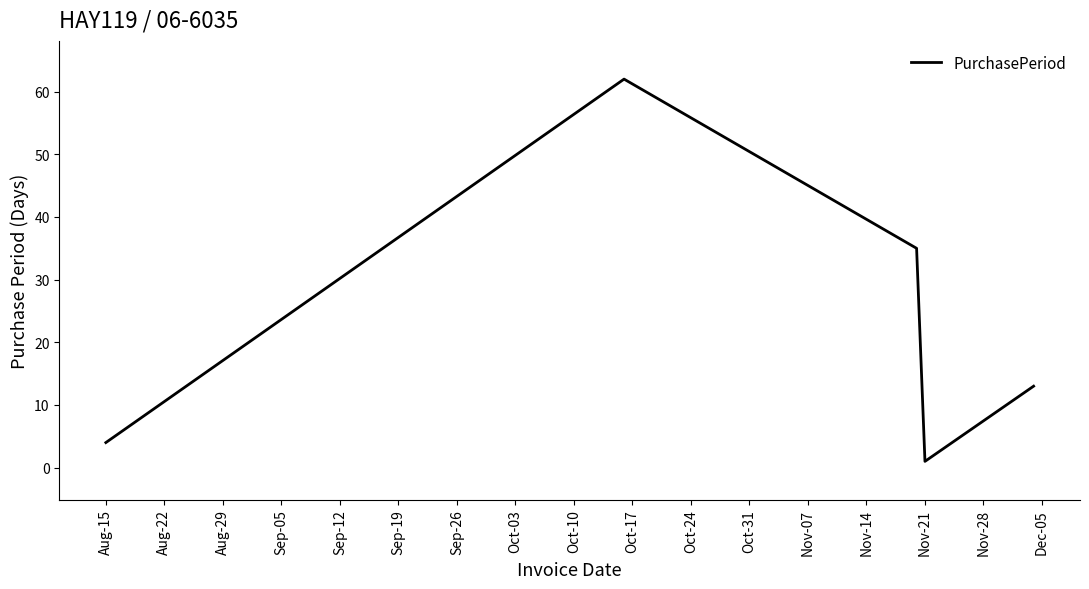

What is the maximum value shown in the chart?

62